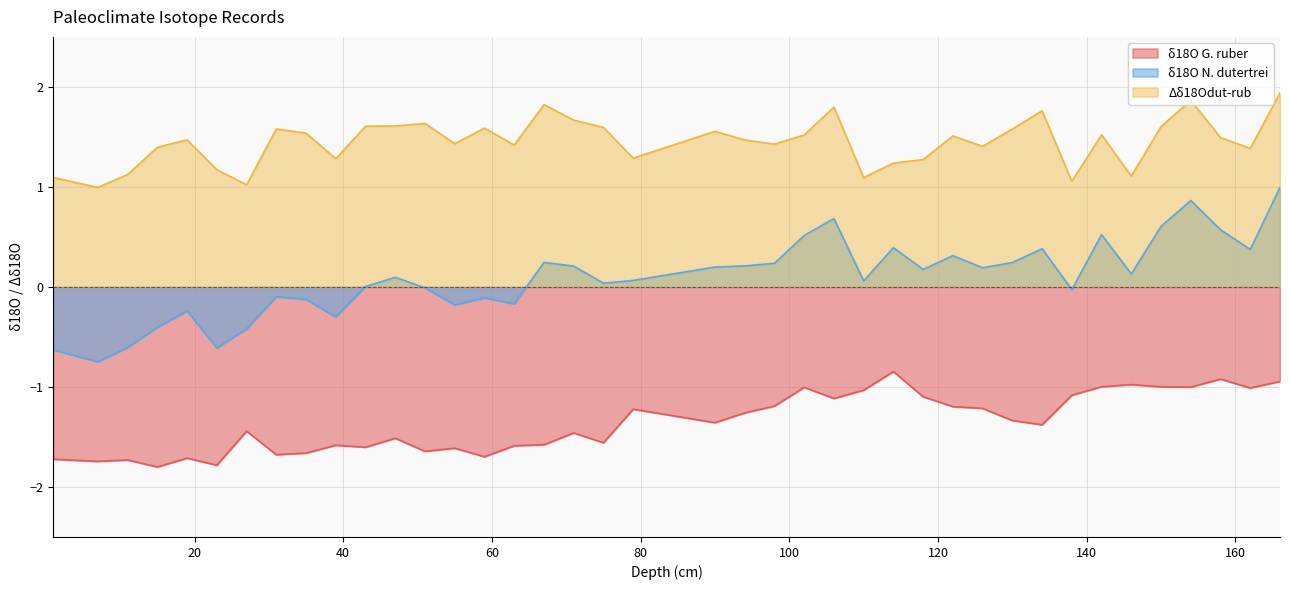

Is the value of δ18O G. ruber at 1 greater than the value of δ18O N. dutertrei at 1?

No